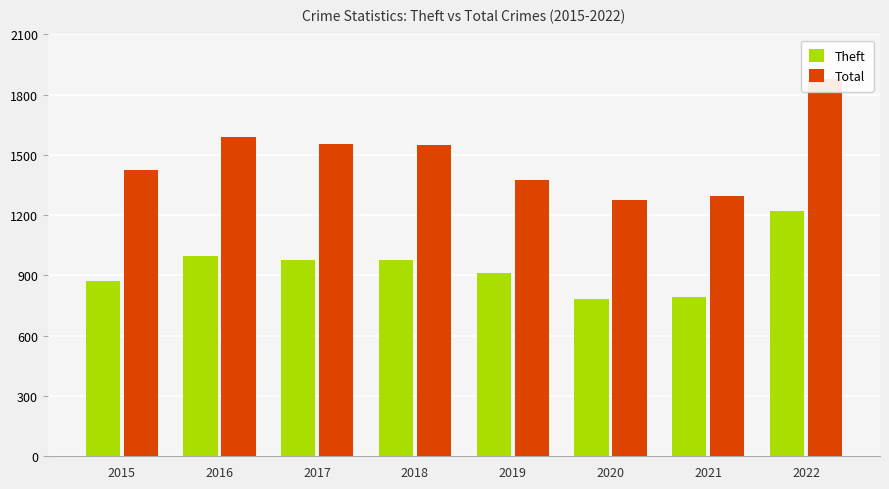

Rank the series by their maximum value, from highest to lowest.

Total, Theft